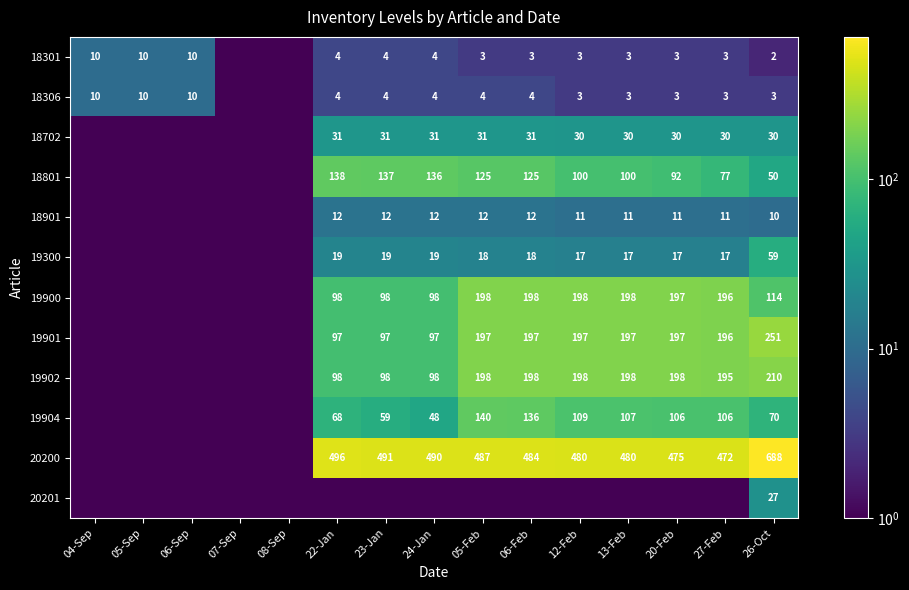

The 19300 series shows 19.0 at 23-Jan. True or false?

True